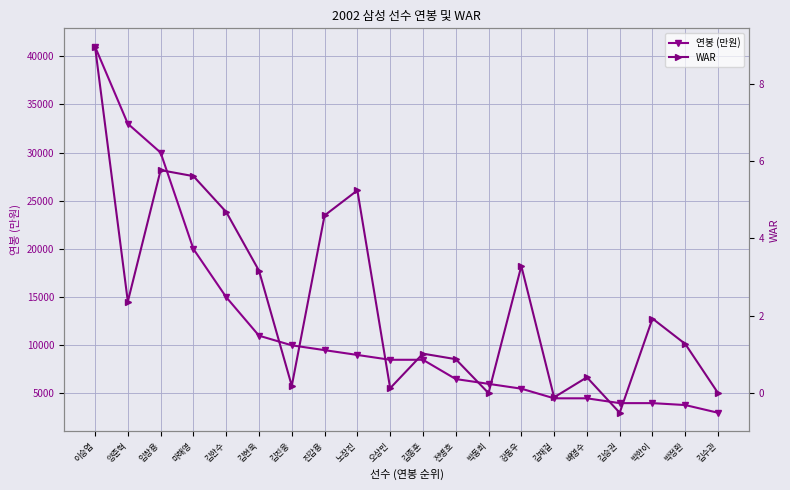

What is the total value across all series at 박정환?

3801.3